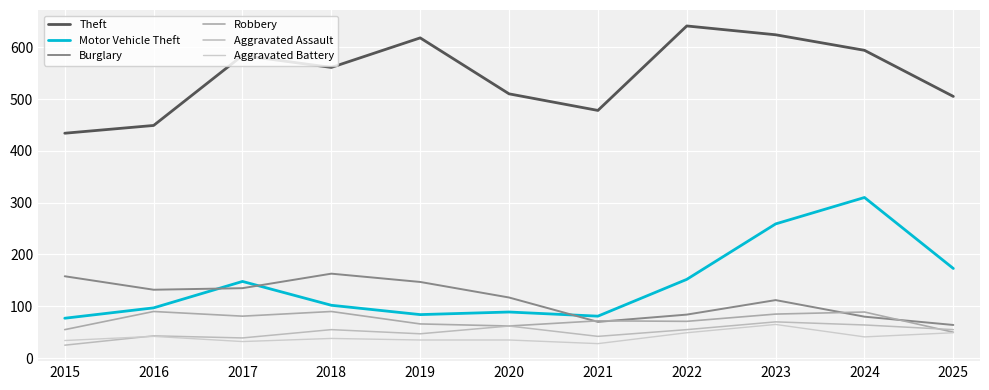

List the series in order of their peak value, lowest first.

Aggravated Battery, Aggravated Assault, Robbery, Burglary, Motor Vehicle Theft, Theft